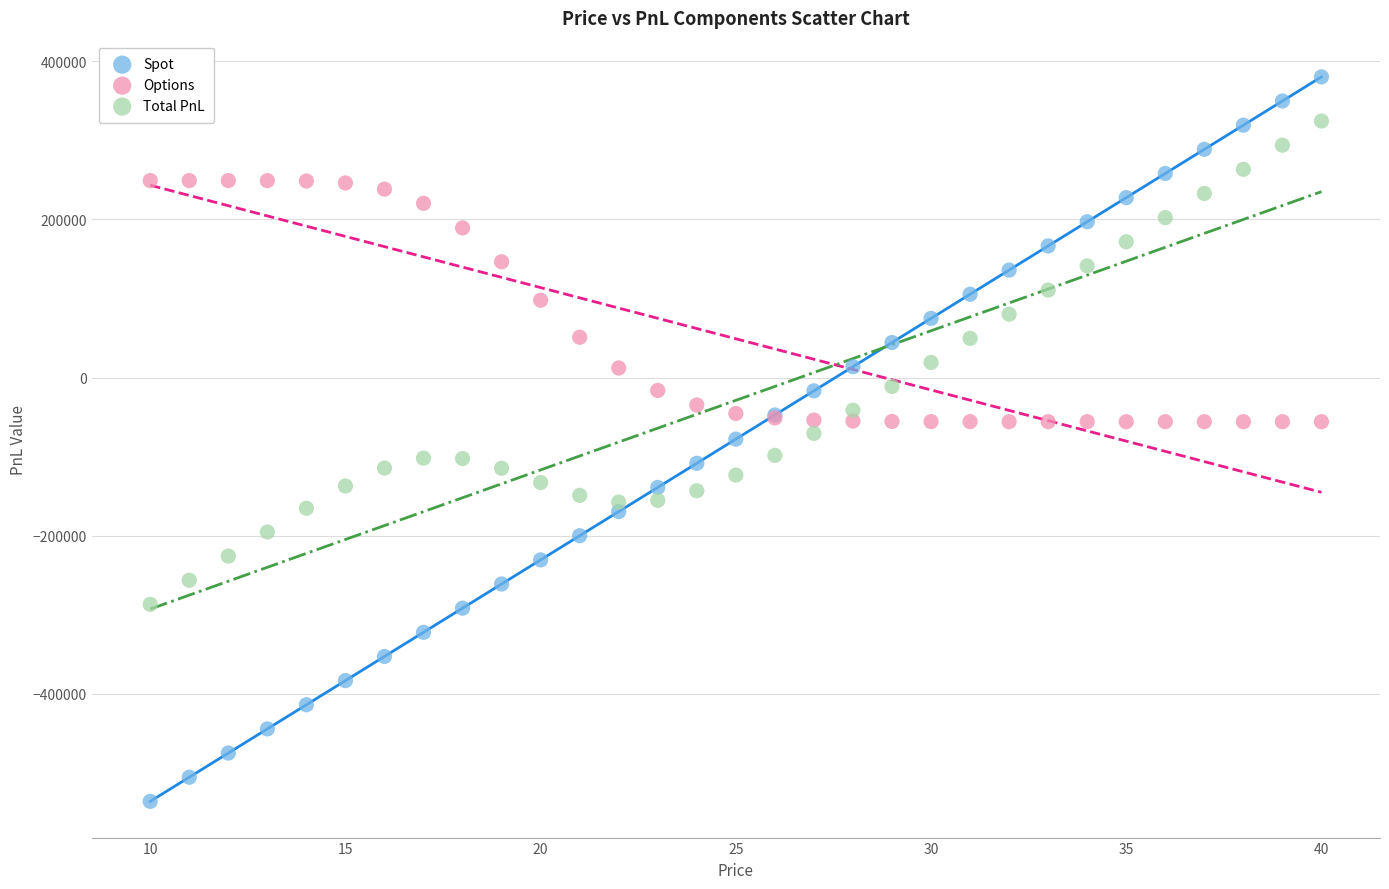

Which series has the largest Y range (max minus min)?

Spot